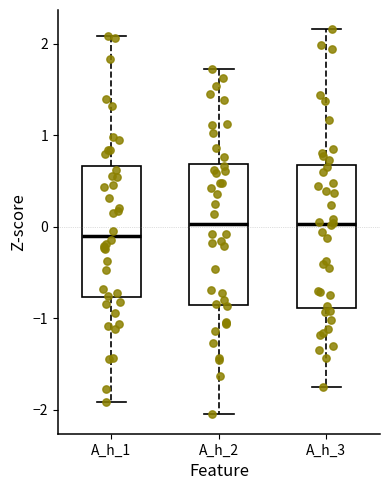

Which box has the lowest median line?

A_h_1